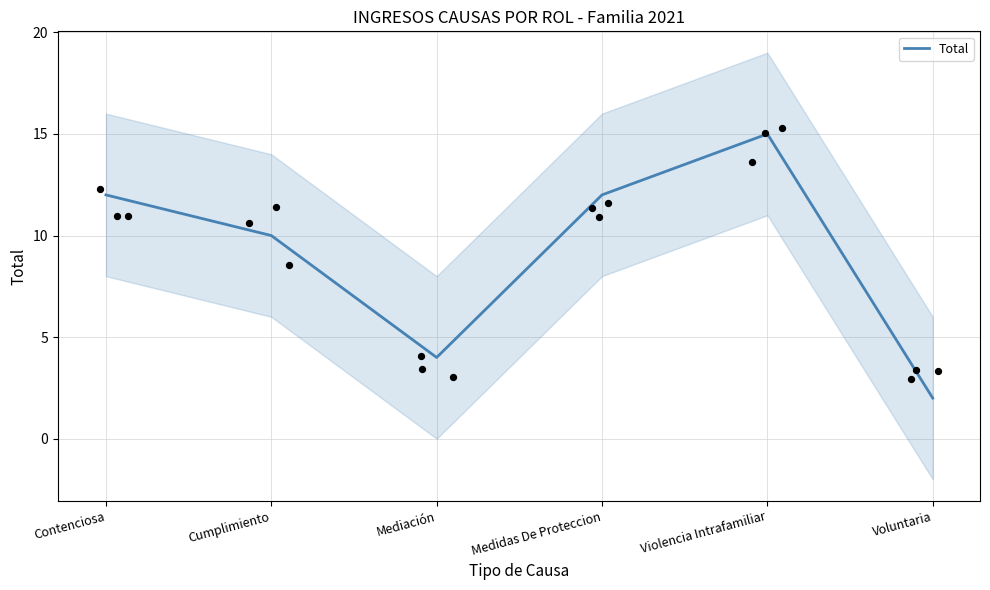

What is the ratio of the value at Violencia Intrafamiliar to the value at Medidas De Proteccion?

1.2